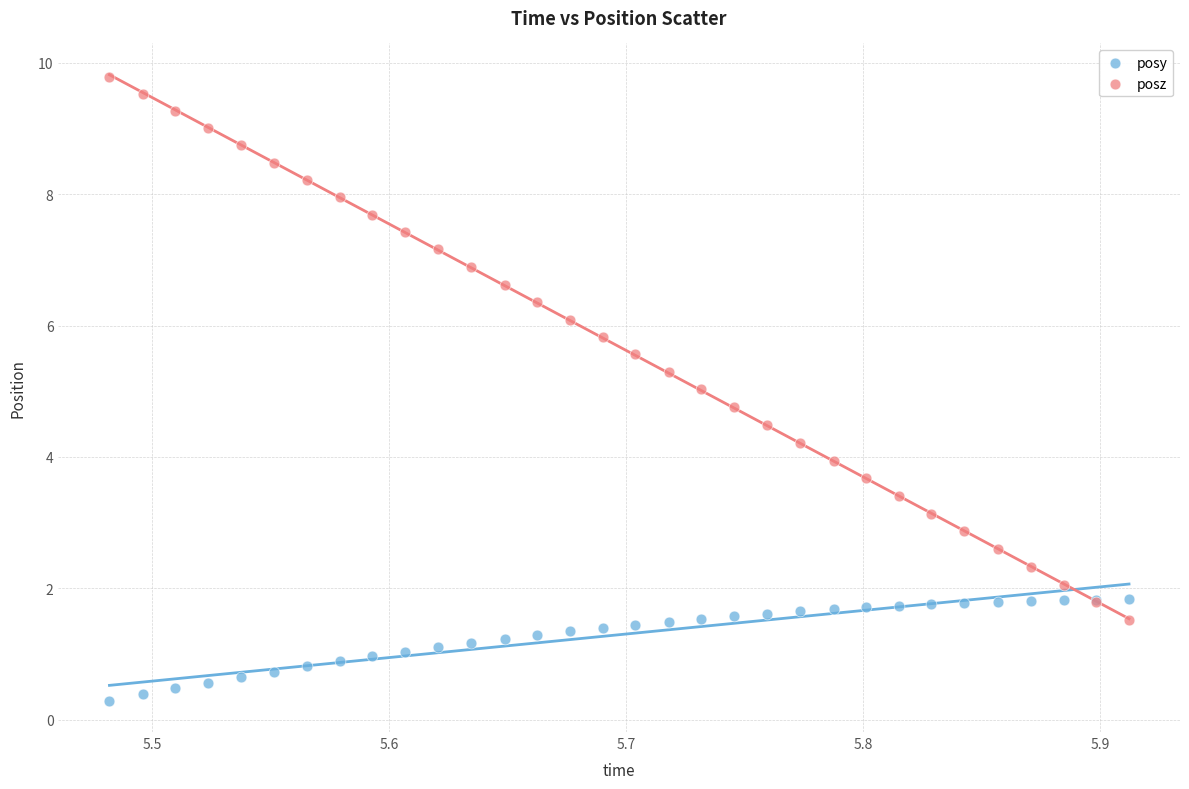

Which series has the largest Y range (max minus min)?

posz